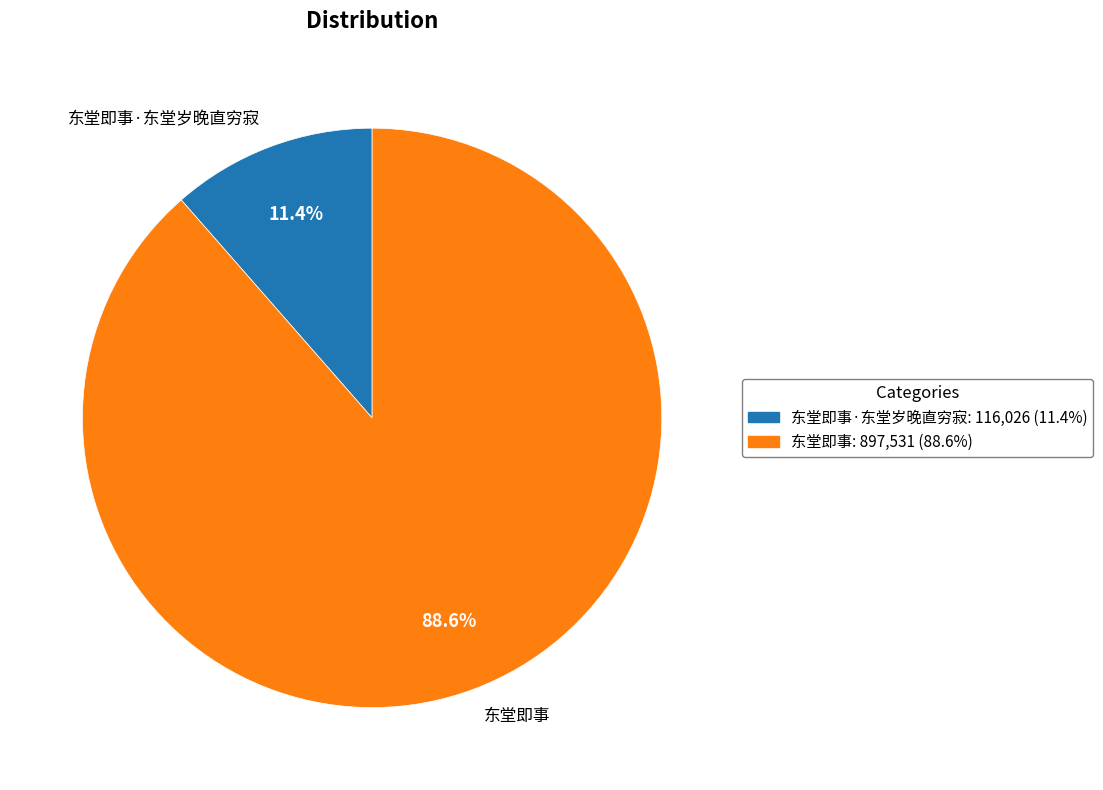

Which slice is the largest?

东堂即事